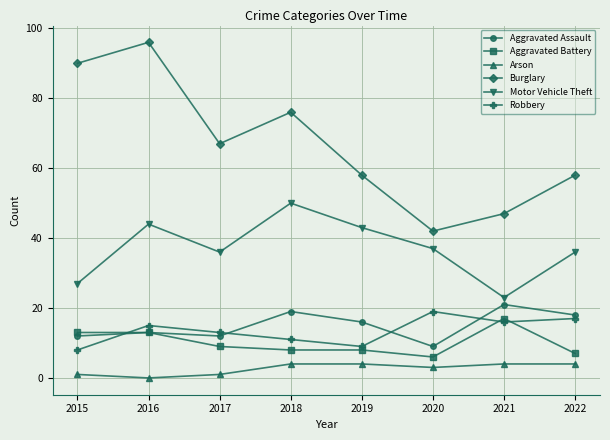

Is the value of Aggravated Assault at 2016 greater than the value of Arson at 2021?

Yes